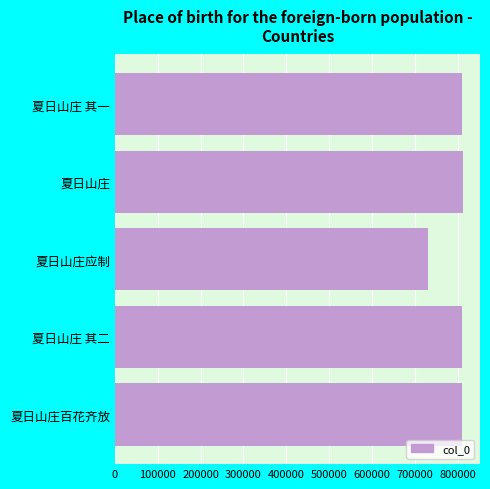

What is the label of the 3rd bar from the bottom?

夏日山庄应制